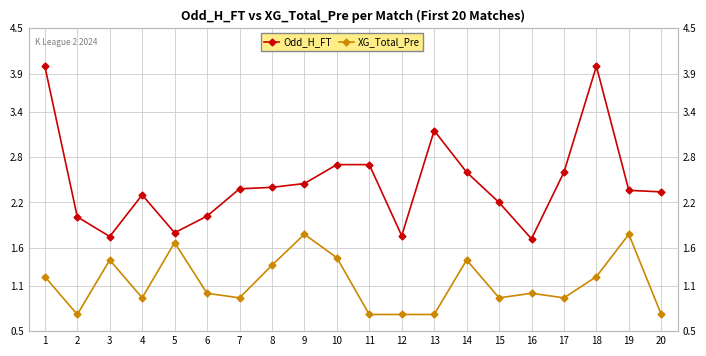

How many data points in Odd_H_FT are above 2?

16